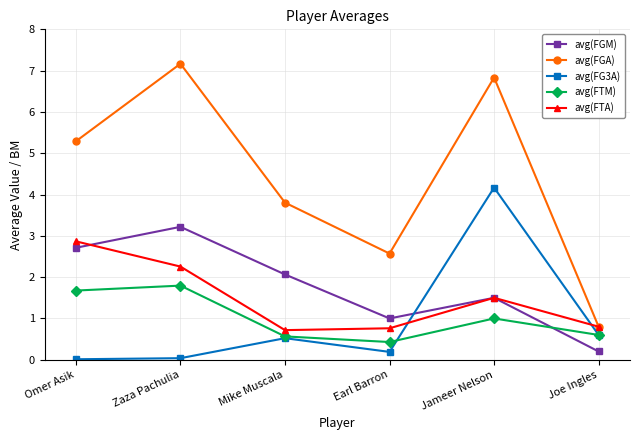

What is the total value across all series at Mike Muscala?

7.7